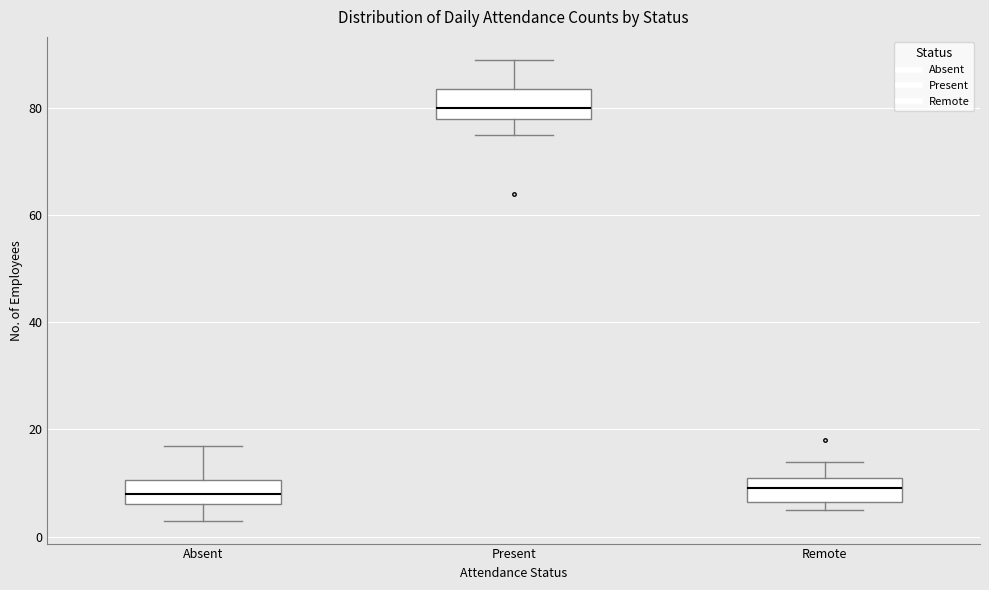

Reading left to right, transcribe this box plot: for each box, give where its median line is, the range the box spans, and where its two whiskers end, as read against the y-axis. The values are not printed on the chart, so give them approximately, as read against the axis.

Absent: median 8, box 6 to 10, whiskers 4 to 18
Present: median 80, box 78 to 84, whiskers 76 to 90
Remote: median 10, box 6 to 12, whiskers 6 (just below the box's lower edge) to 14